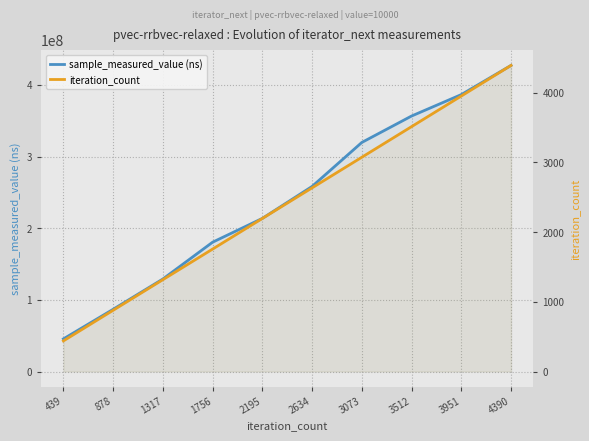

Which has a higher value, 1756 or 3951?

3951